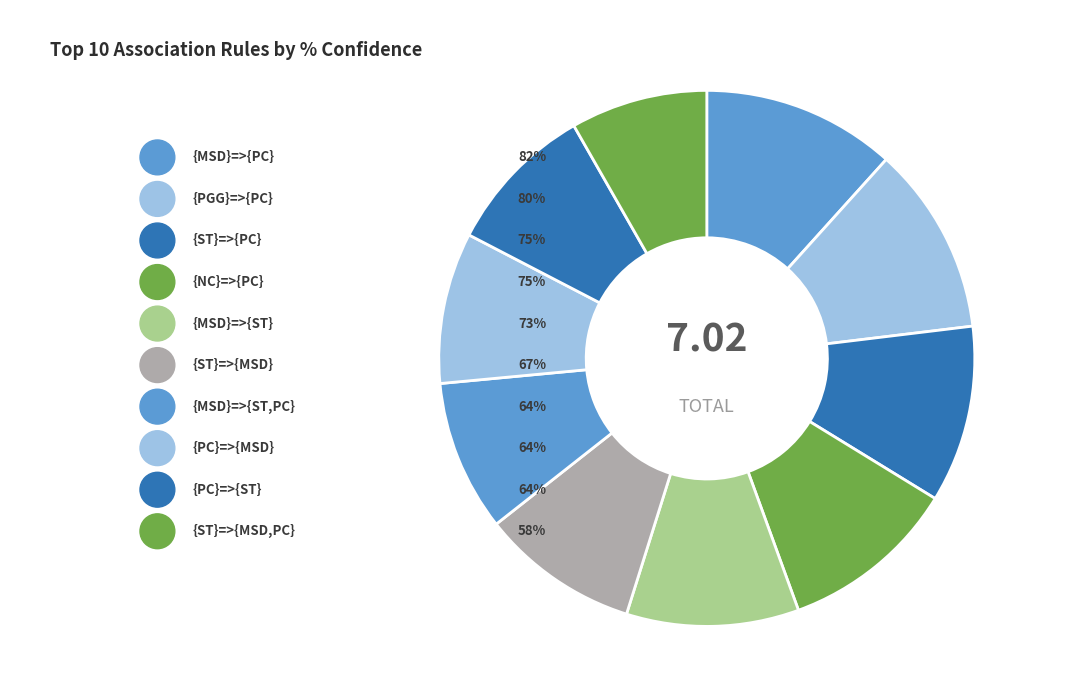

What percentage is the {MSD}=>{ST,PC} slice, to the nearest percent?

9%